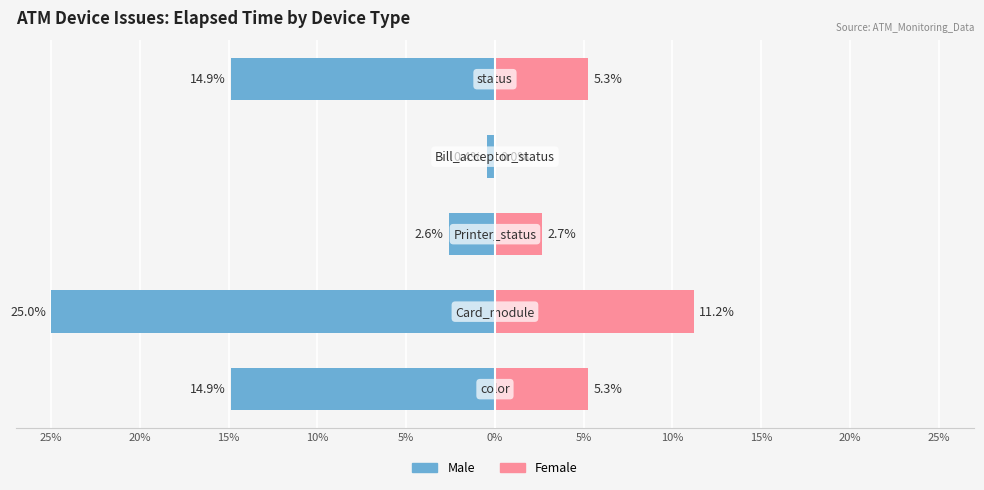

Is it true that Male equals -14.9 at 5%?

True